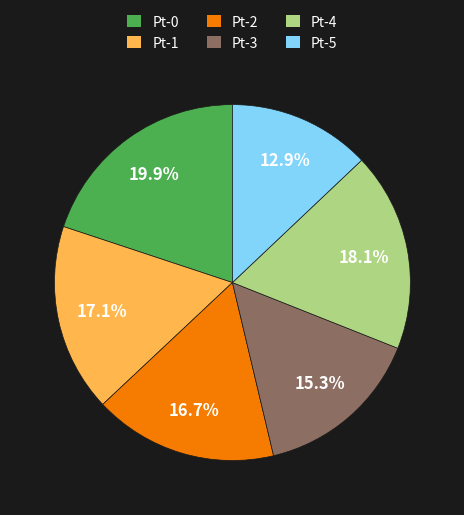

Which category has the smallest portion of the pie?

Pt-5